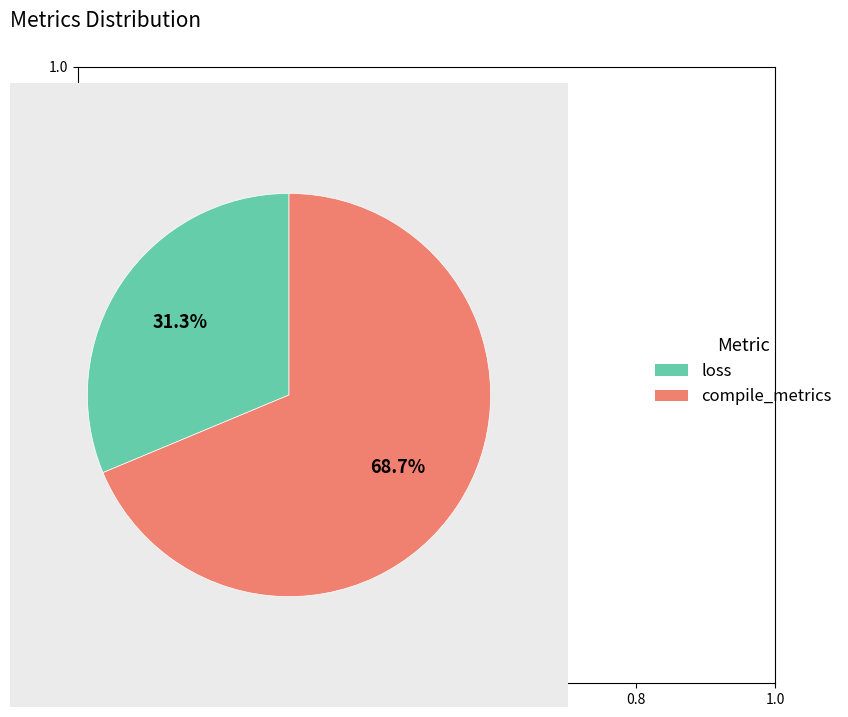

Is there any slice that represents more than half of the pie?

Yes